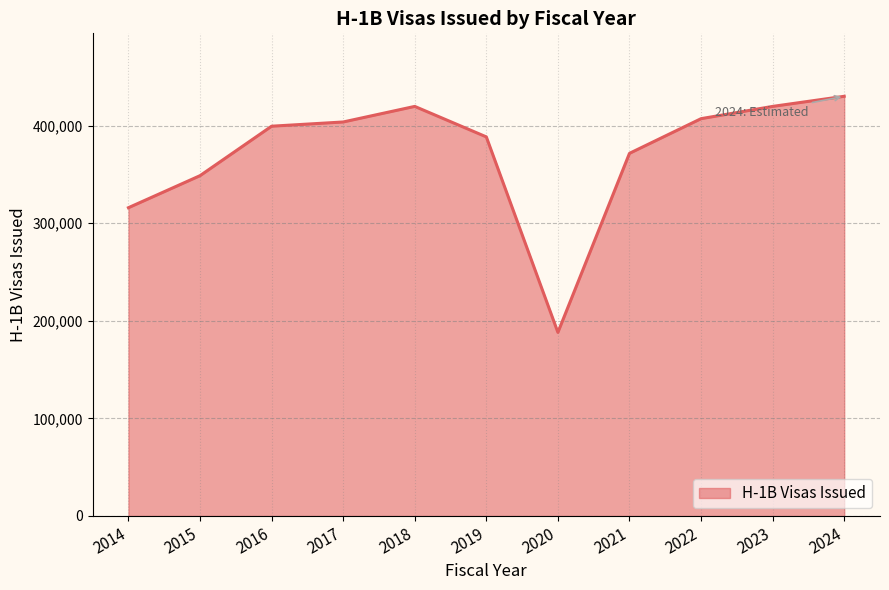

The value at 2017 is 403675. True or false?

True